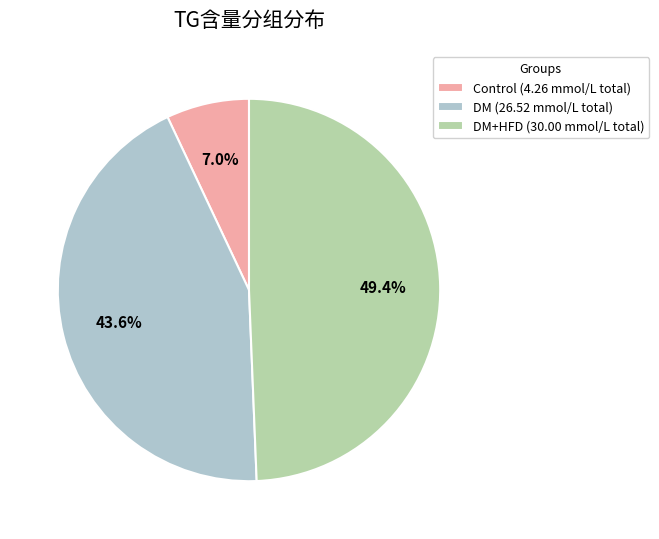

Combined, what portion of the pie is DM (26.52 mmol/L total) and Control (4.26 mmol/L total)?

50.6%